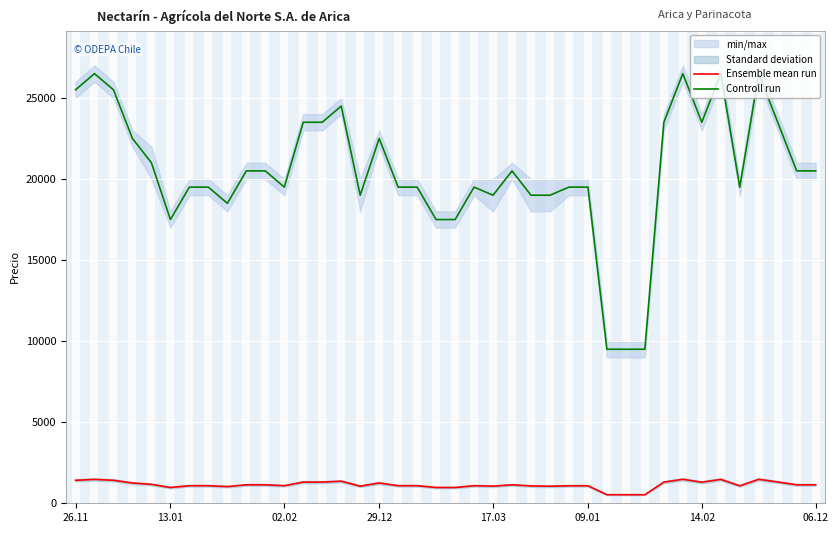

Rank the series at 24 from lowest to highest value.

Ensemble mean run, Controll run